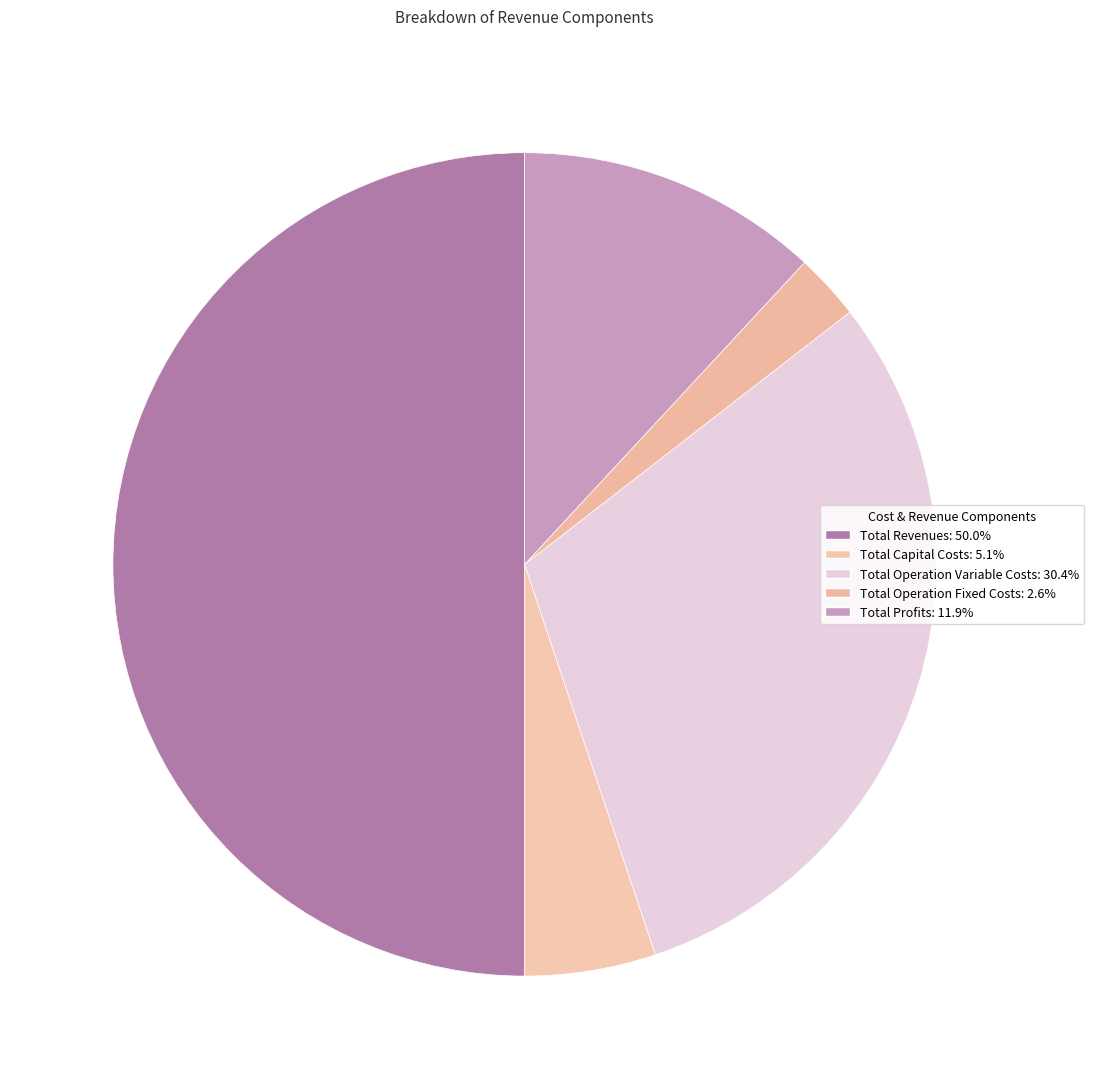

True or false: Total Profits accounts for 19% of the total.

False